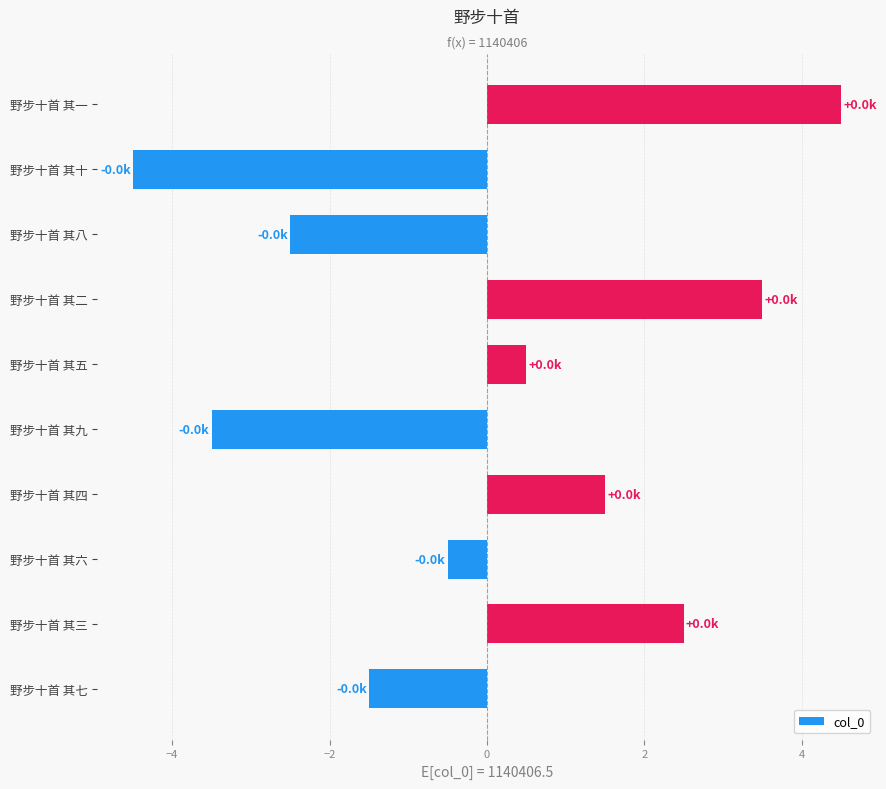

Count the number of values greater than 0.

5